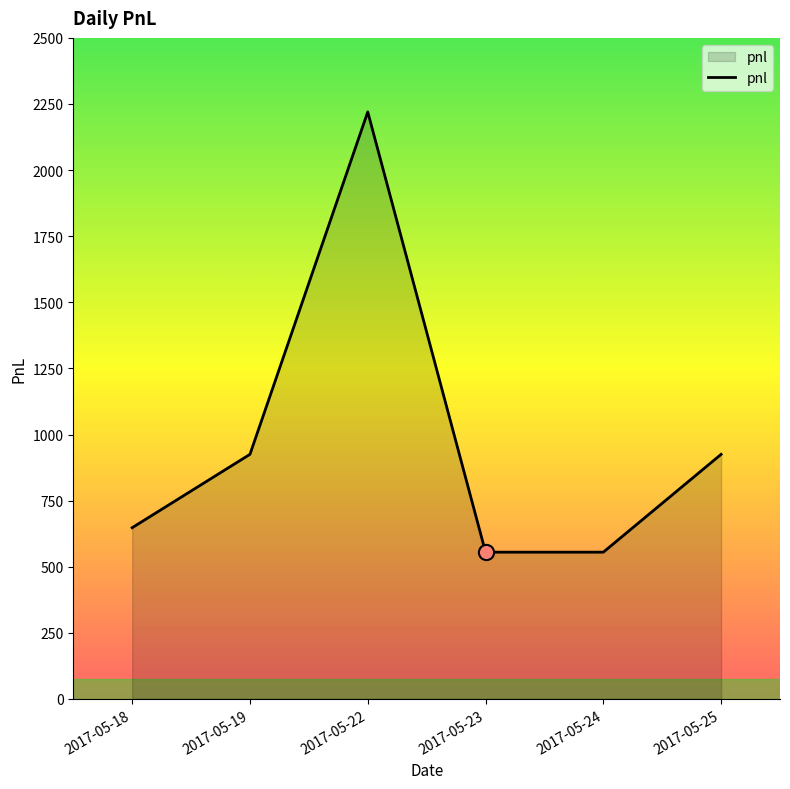

Which has a higher value, 2017-05-25 or 2017-05-22?

2017-05-22